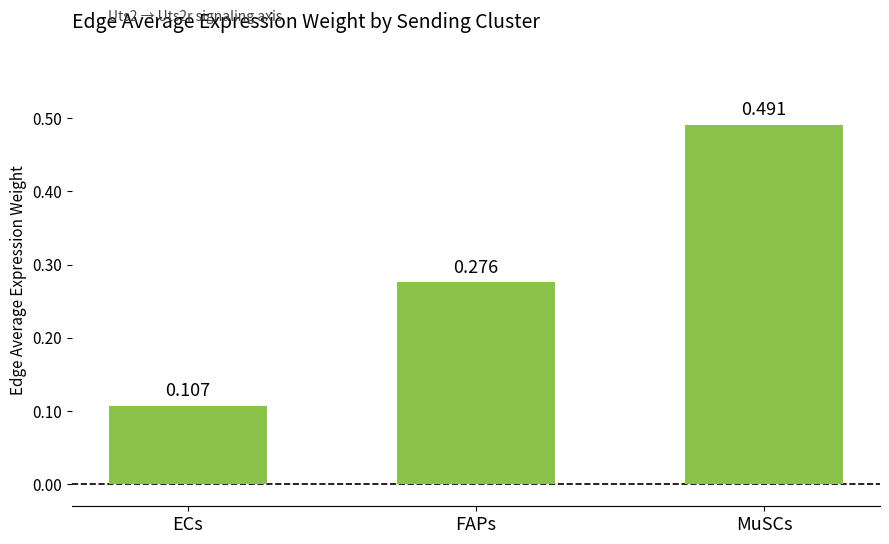

What position from the right is MuSCs?

1